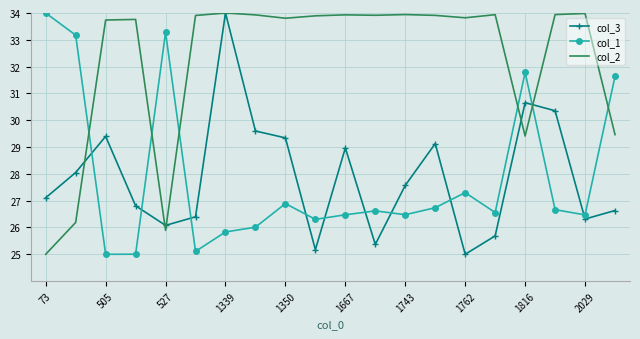

Which series has the largest total across all categories?

col_2